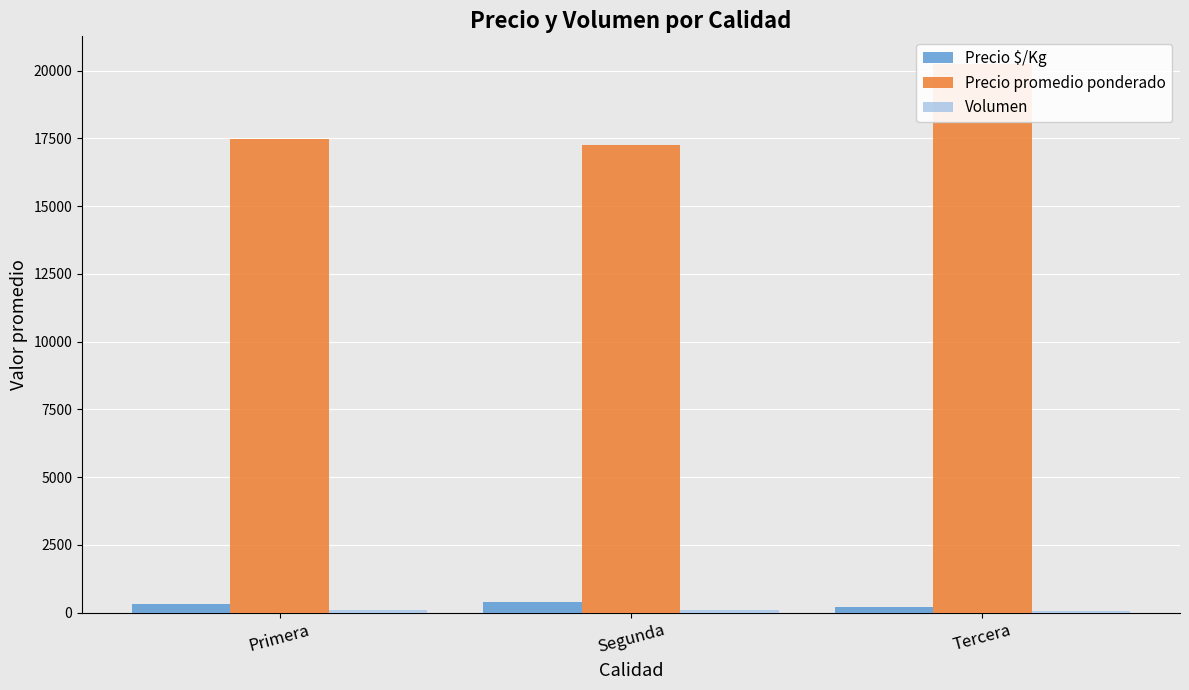

Where is Volumen nearest to the value 75?

Segunda